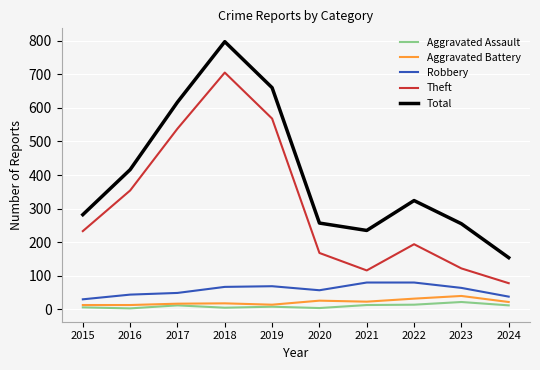

What is the spread (max minus min) of values at 2020?

253